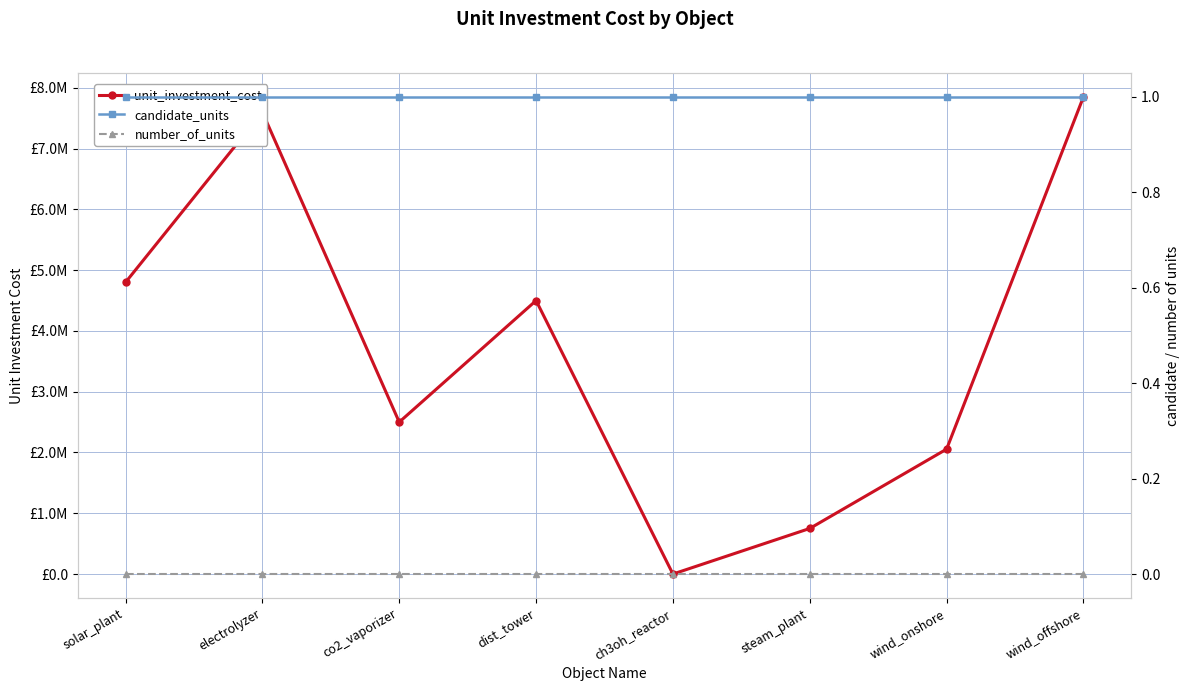

List the series in order of their peak value, highest first.

unit_investment_cost, candidate_units, number_of_units